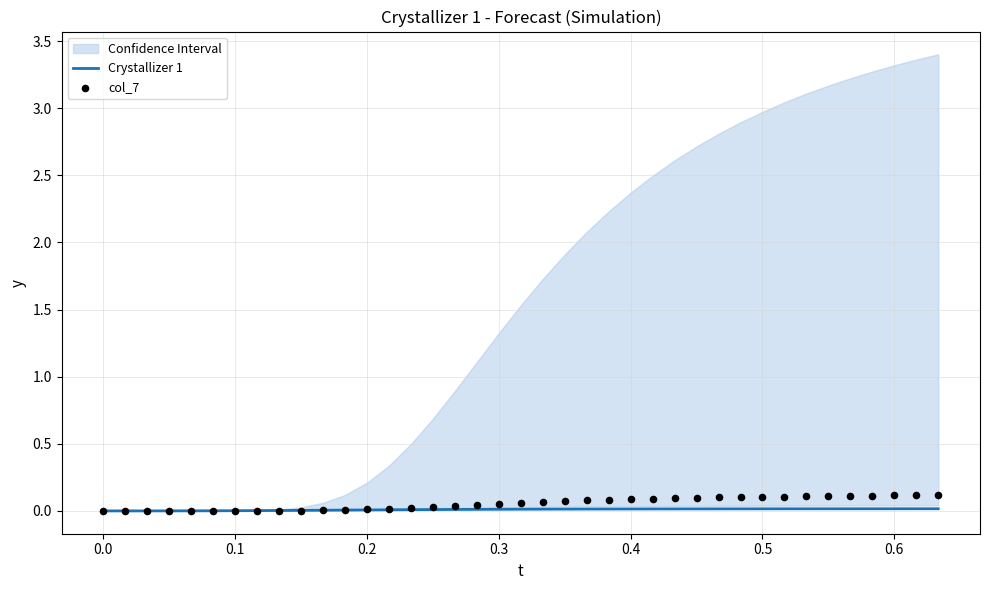

Which series has the largest total across all categories?

col_7